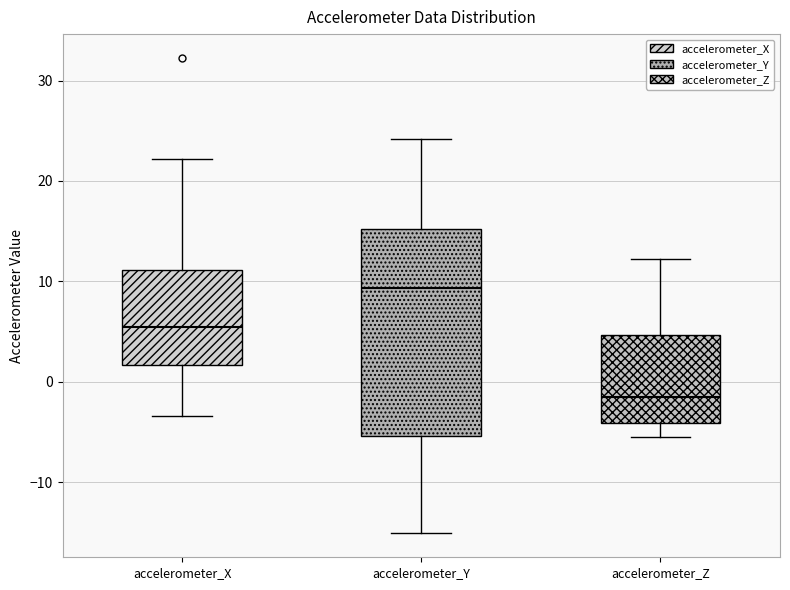

Where is the lower edge of the box for accelerometer_Z on the y-axis? The values are not printed on the chart, so give them approximately, as read against the axis.

-4